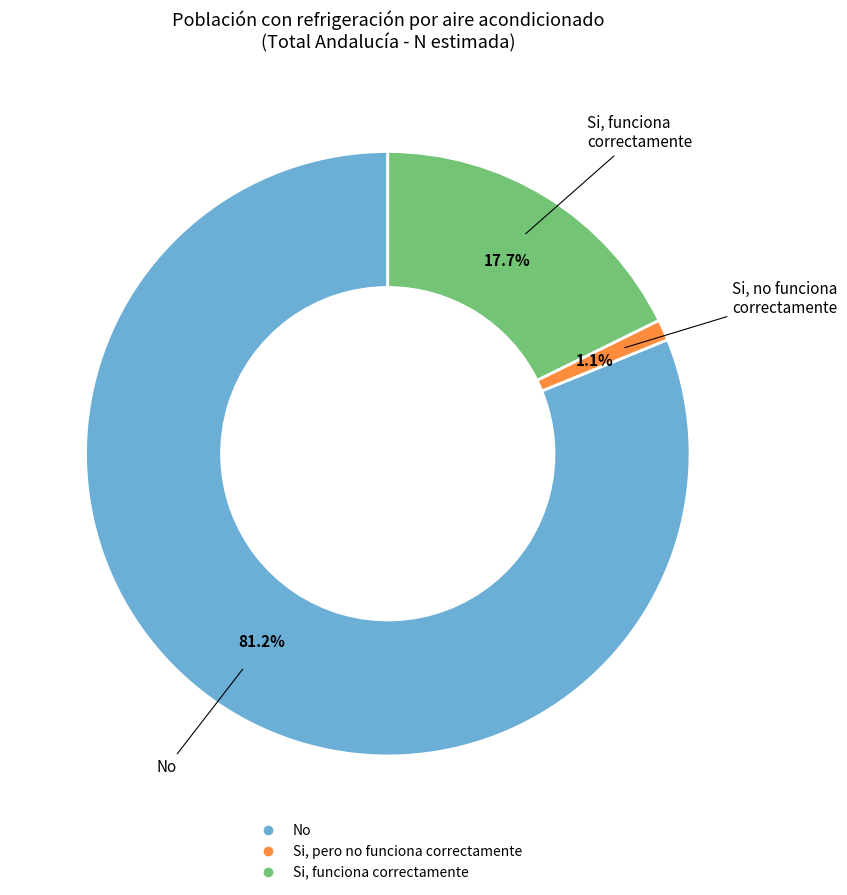

Between Si, pero no funciona correctamente and No, which is larger?

No